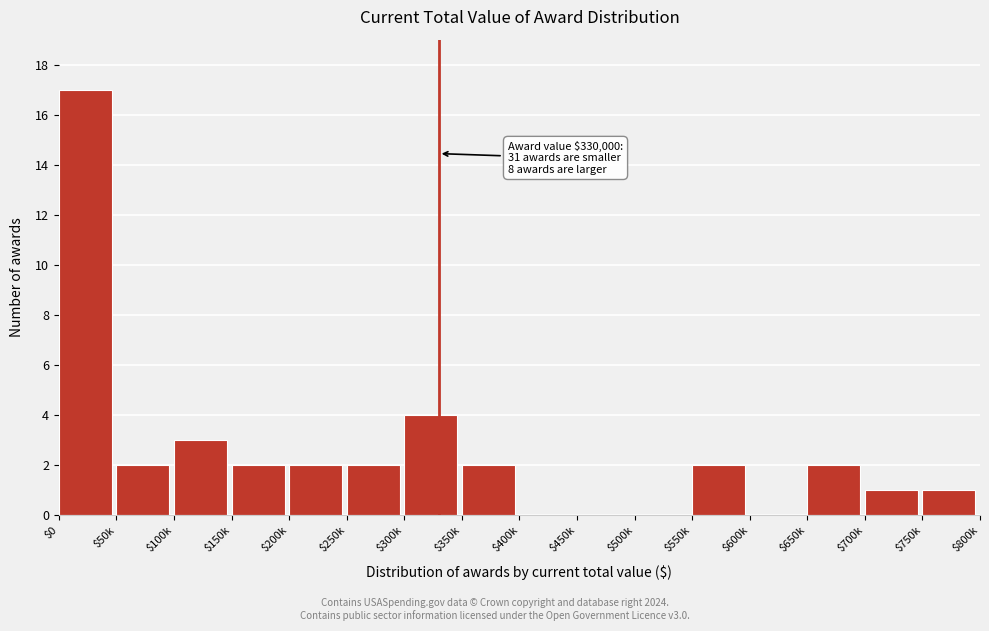

At which label is the value closest to 8?

$300k